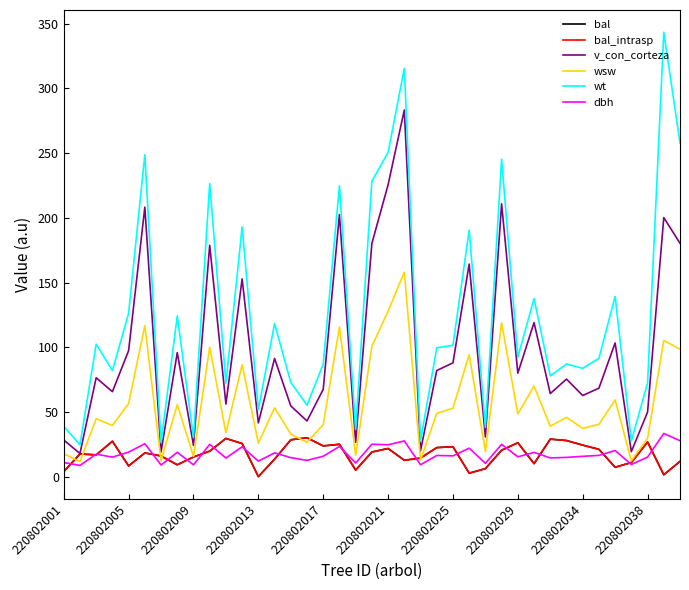

Rank the series by their maximum value, from highest to lowest.

wt, v_con_corteza, wsw, dbh, bal, bal_intrasp